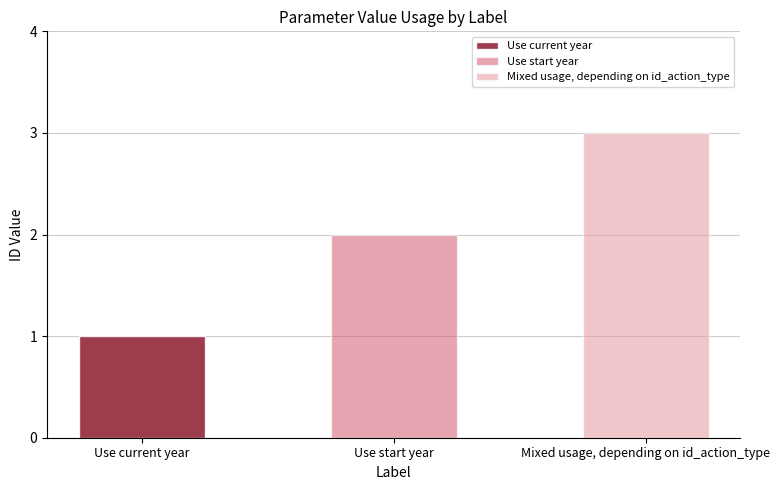

Count the values in the range 1 to 3.

3